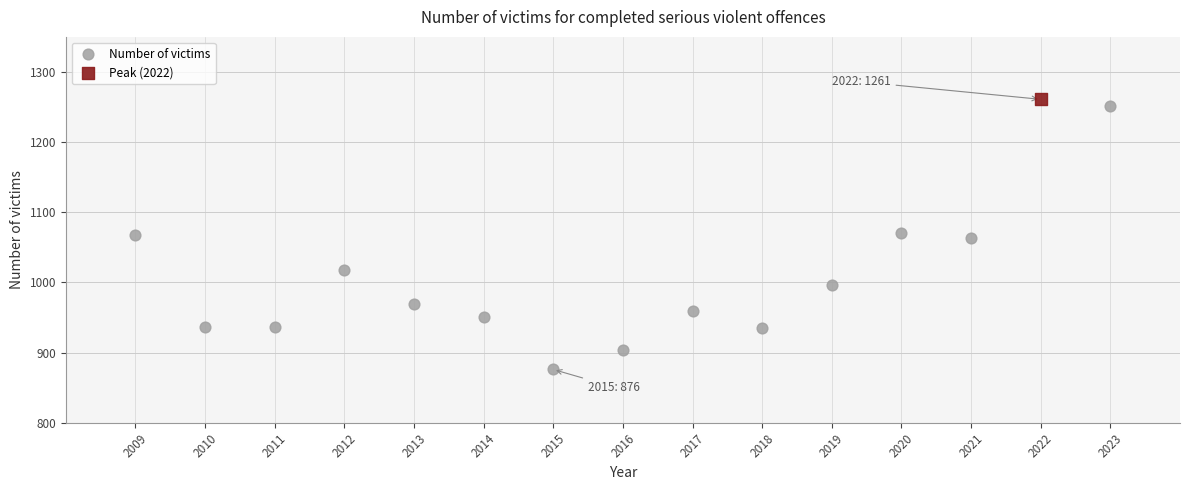

What are all the series names shown in the legend?

Number of victims, Peak (2022)